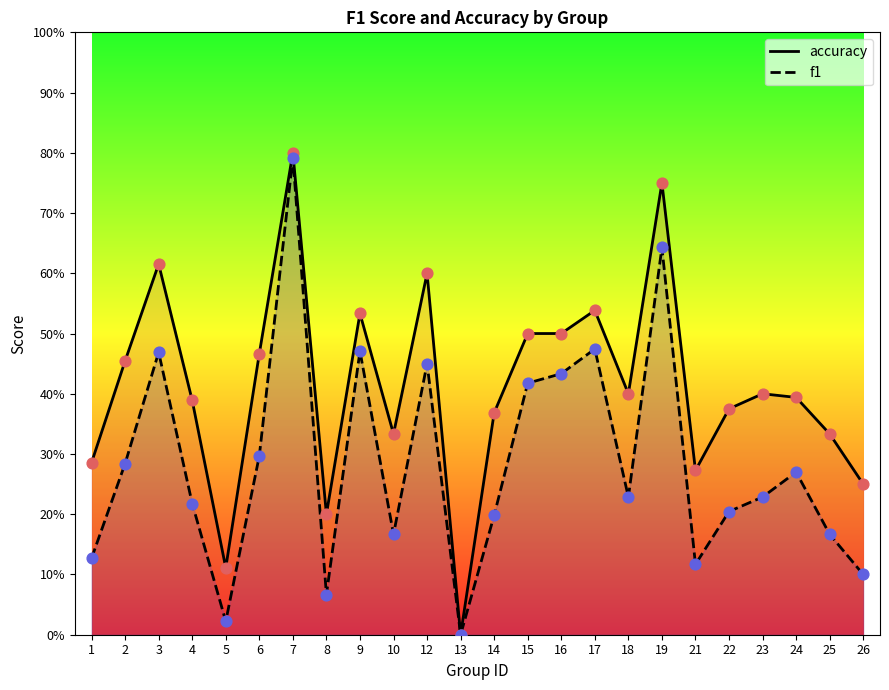

What is the total value across all series at 7?

1.6